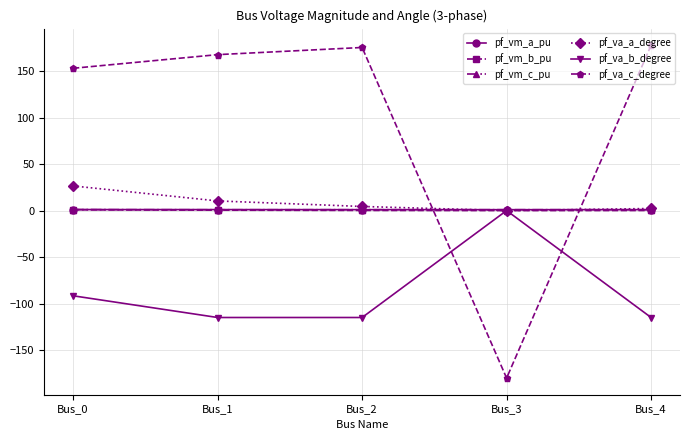

Count the number of categories in the chart.

5